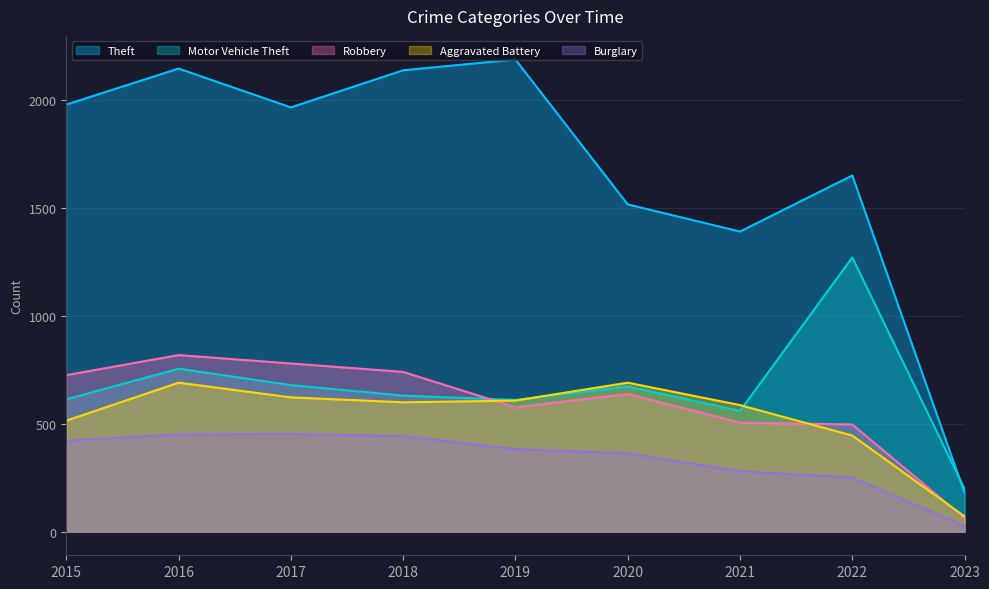

List the series in order of their peak value, highest first.

Theft, Motor Vehicle Theft, Robbery, Aggravated Battery, Burglary